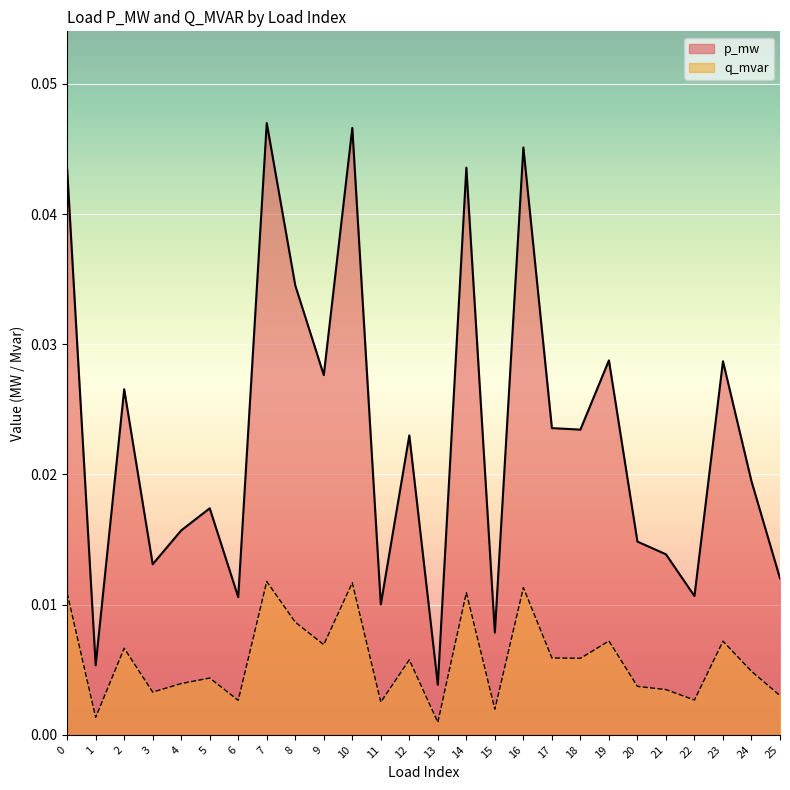

List the series in order of their peak value, highest first.

p_mw, q_mvar